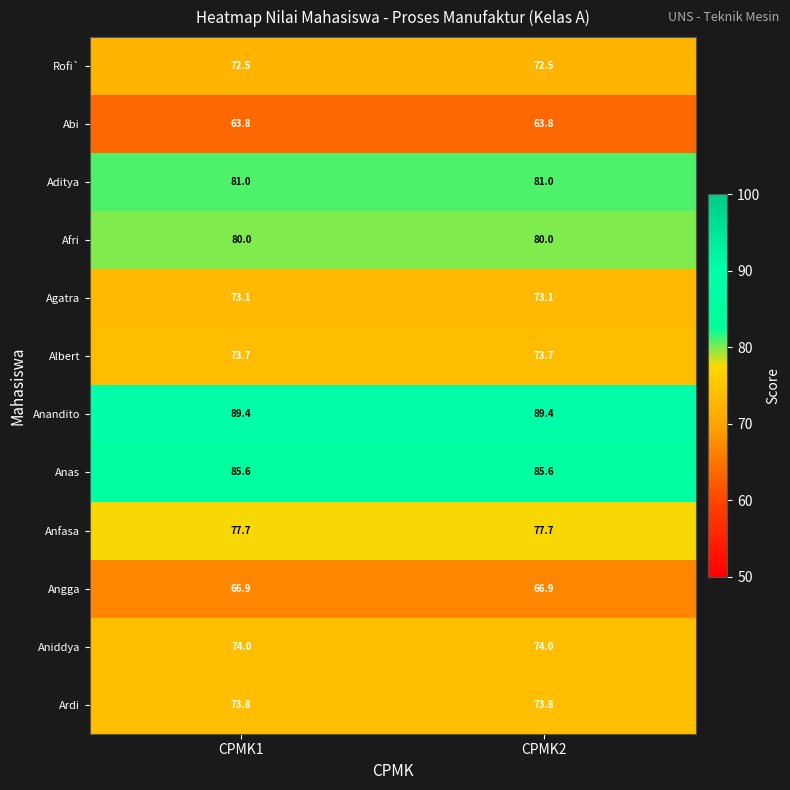

Which series has the largest total across all categories?

Anandito